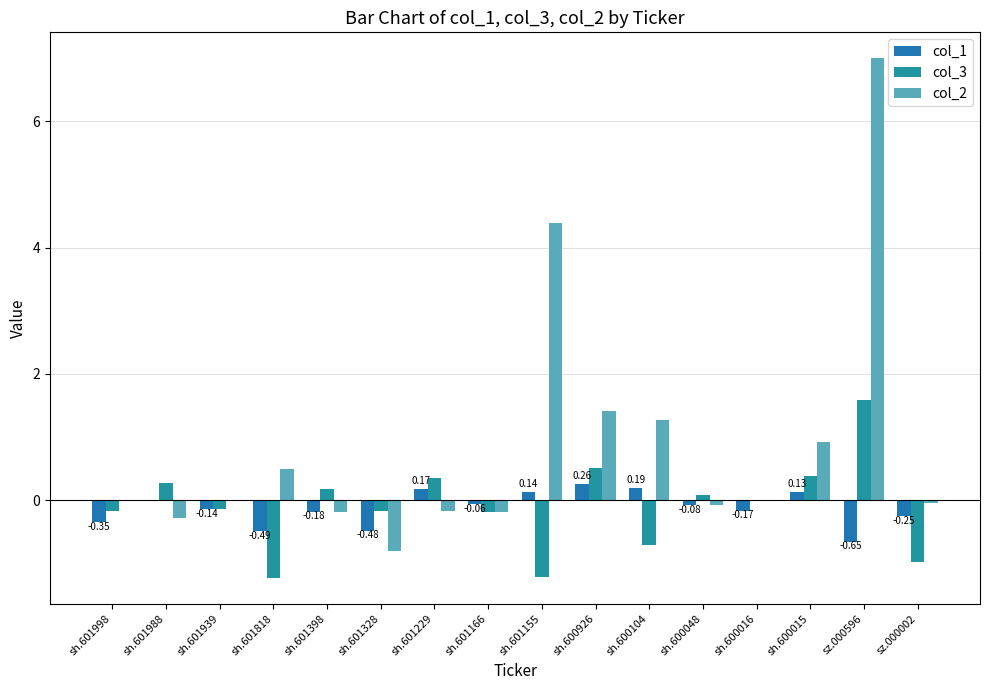

At sh.601818, list the series in order from largest to smallest.

col_2, col_1, col_3